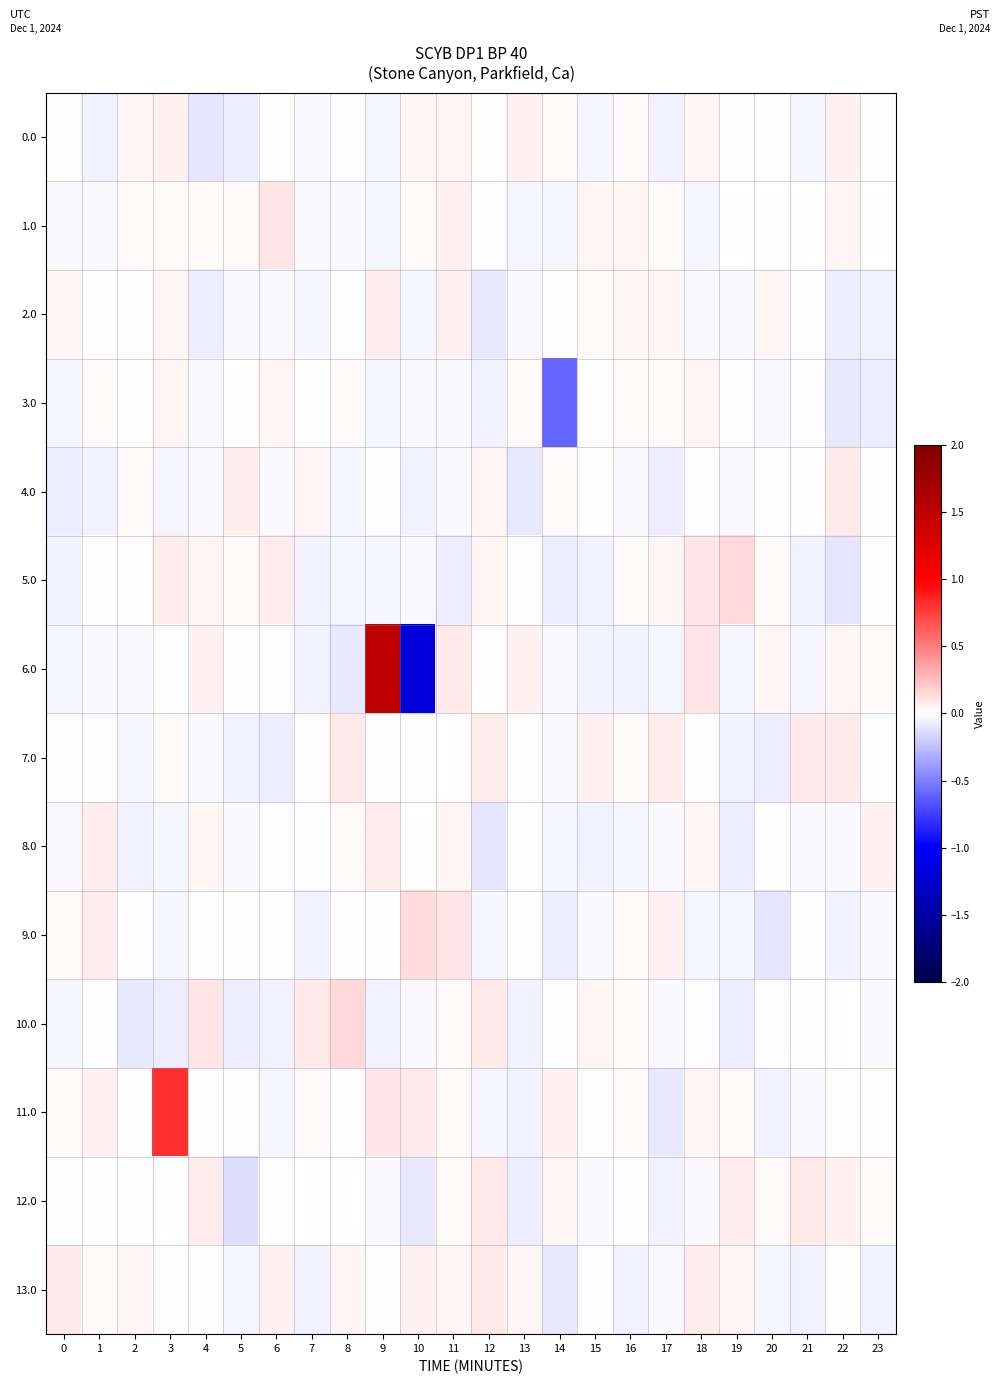

Reading left to right, extract all data points from this chart.

0.0: 0=0.0	1=-0.1	2=0.0	3=0.0	4=-0.1	5=-0.1	6=0.0	7=-0.0	8=-0.0	9=-0.0	10=0.0	11=0.0	12=0.0	13=0.1	14=0.0	15=-0.0	16=0.0	17=-0.0	18=0.0	19=-0.0	20=-0.0	21=-0.0	22=0.1	23=-0.0
1.0: 0=-0.0	1=-0.0	2=0.0	3=0.0	4=0.0	5=0.0	6=0.1	7=-0.0	8=-0.0	9=-0.0	10=0.0	11=0.1	12=-0.0	13=-0.0	14=-0.0	15=0.0	16=0.0	17=0.0	18=-0.0	19=0.0	20=0.0	21=0.0	22=0.0	23=0.0
2.0: 0=0.0	1=0.0	2=0.0	3=0.0	4=-0.1	5=-0.0	6=-0.0	7=-0.0	8=-0.0	9=0.1	10=-0.0	11=0.0	12=-0.1	13=-0.0	14=0.0	15=0.0	16=0.0	17=0.0	18=-0.0	19=-0.0	20=0.0	21=-0.0	22=-0.1	23=-0.1
3.0: 0=-0.0	1=0.0	2=0.0	3=0.0	4=-0.0	5=0.0	6=0.0	7=-0.0	8=0.0	9=-0.0	10=-0.0	11=-0.0	12=-0.1	13=0.0	14=-0.6	15=0.0	16=0.0	17=0.0	18=0.0	19=-0.0	20=-0.0	21=-0.0	22=-0.1	23=-0.1
4.0: 0=-0.1	1=-0.0	2=0.0	3=-0.0	4=-0.0	5=0.1	6=-0.0	7=0.0	8=-0.0	9=-0.0	10=-0.0	11=-0.0	12=0.0	13=-0.1	14=0.0	15=0.0	16=-0.0	17=-0.1	18=0.0	19=-0.0	20=0.0	21=0.0	22=0.1	23=-0.0
5.0: 0=-0.1	1=0.0	2=0.0	3=0.1	4=0.0	5=0.0	6=0.1	7=-0.1	8=-0.0	9=-0.0	10=-0.0	11=-0.1	12=0.0	13=-0.0	14=-0.1	15=-0.1	16=0.0	17=0.0	18=0.1	19=0.1	20=0.0	21=-0.0	22=-0.1	23=0.0
6.0: 0=-0.0	1=-0.0	2=-0.0	3=-0.0	4=0.1	5=0.0	6=-0.0	7=-0.1	8=-0.1	9=1.5	10=-1.2	11=0.1	12=0.0	13=0.0	14=-0.0	15=-0.1	16=-0.0	17=-0.0	18=0.1	19=-0.0	20=0.0	21=-0.0	22=0.0	23=0.0
7.0: 0=-0.0	1=-0.0	2=-0.0	3=0.0	4=-0.0	5=-0.1	6=-0.1	7=0.0	8=0.1	9=0.0	10=-0.0	11=0.0	12=0.1	13=0.0	14=-0.0	15=0.1	16=0.0	17=0.1	18=0.0	19=-0.1	20=-0.1	21=0.1	22=0.1	23=-0.0
8.0: 0=-0.0	1=0.1	2=-0.1	3=-0.0	4=0.0	5=-0.0	6=-0.0	7=-0.0	8=0.0	9=0.1	10=0.0	11=0.0	12=-0.1	13=-0.0	14=-0.0	15=-0.1	16=-0.0	17=-0.0	18=0.0	19=-0.1	20=0.0	21=-0.0	22=-0.0	23=0.1
9.0: 0=0.0	1=0.1	2=-0.0	3=-0.0	4=-0.0	5=0.0	6=0.0	7=-0.1	8=0.0	9=0.0	10=0.1	11=0.1	12=-0.0	13=-0.0	14=-0.1	15=-0.0	16=0.0	17=0.1	18=-0.0	19=-0.0	20=-0.1	21=-0.0	22=-0.1	23=-0.0
10.0: 0=-0.0	1=-0.0	2=-0.1	3=-0.1	4=0.1	5=-0.1	6=-0.1	7=0.1	8=0.1	9=-0.1	10=-0.0	11=0.0	12=0.1	13=-0.0	14=-0.0	15=0.0	16=0.0	17=-0.0	18=-0.0	19=-0.1	20=-0.0	21=-0.0	22=0.0	23=-0.0
11.0: 0=0.0	1=0.1	2=0.0	3=0.8	4=0.0	5=0.0	6=-0.0	7=0.0	8=-0.0	9=0.1	10=0.1	11=0.0	12=-0.0	13=-0.1	14=0.1	15=0.0	16=0.0	17=-0.1	18=0.0	19=0.0	20=-0.1	21=-0.0	22=0.0	23=0.0
12.0: 0=-0.0	1=-0.0	2=-0.0	3=0.0	4=0.1	5=-0.1	6=-0.0	7=0.0	8=0.0	9=-0.0	10=-0.1	11=0.0	12=0.1	13=-0.1	14=0.0	15=-0.0	16=-0.0	17=-0.1	18=-0.0	19=0.1	20=0.0	21=0.1	22=0.1	23=0.0
13.0: 0=0.1	1=0.0	2=0.0	3=-0.0	4=0.0	5=-0.0	6=0.0	7=-0.1	8=0.0	9=-0.0	10=0.1	11=0.0	12=0.1	13=0.0	14=-0.1	15=-0.0	16=-0.1	17=-0.0	18=0.1	19=0.0	20=-0.0	21=-0.1	22=0.0	23=-0.1